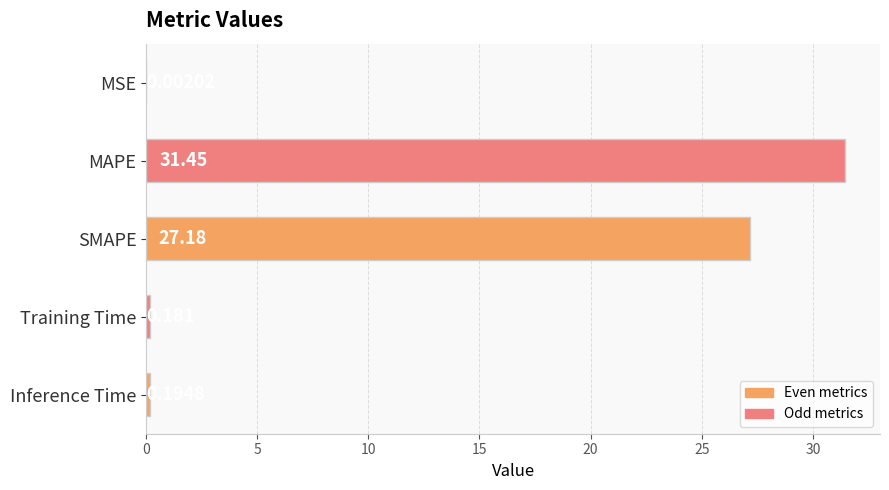

Are the bars horizontal?

Yes